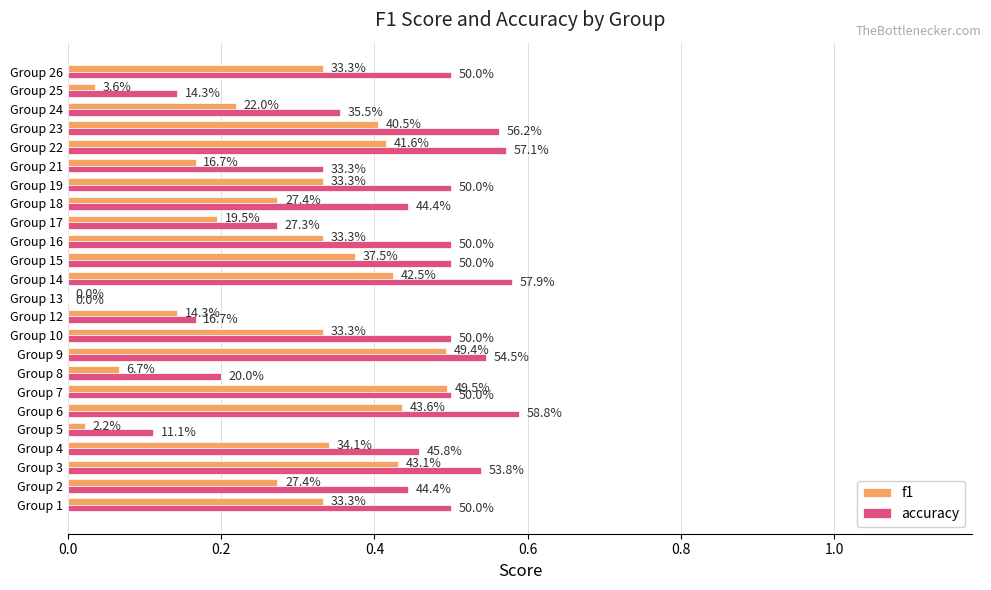

What are all the series names shown in the legend?

f1, accuracy